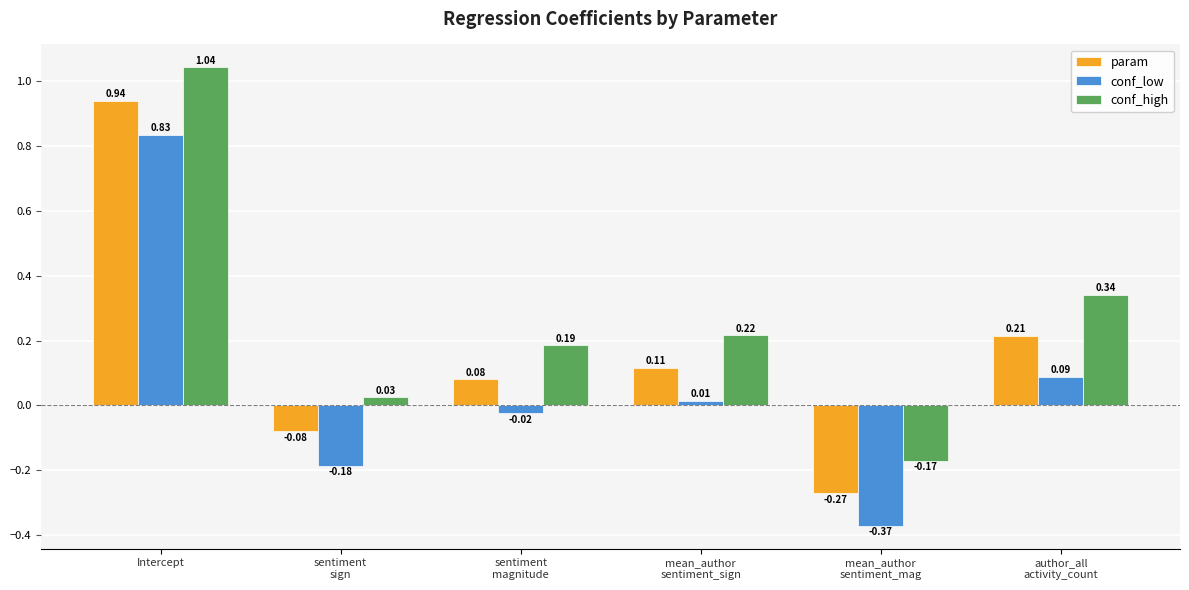

What is the sum of all conf_low values?

0.4